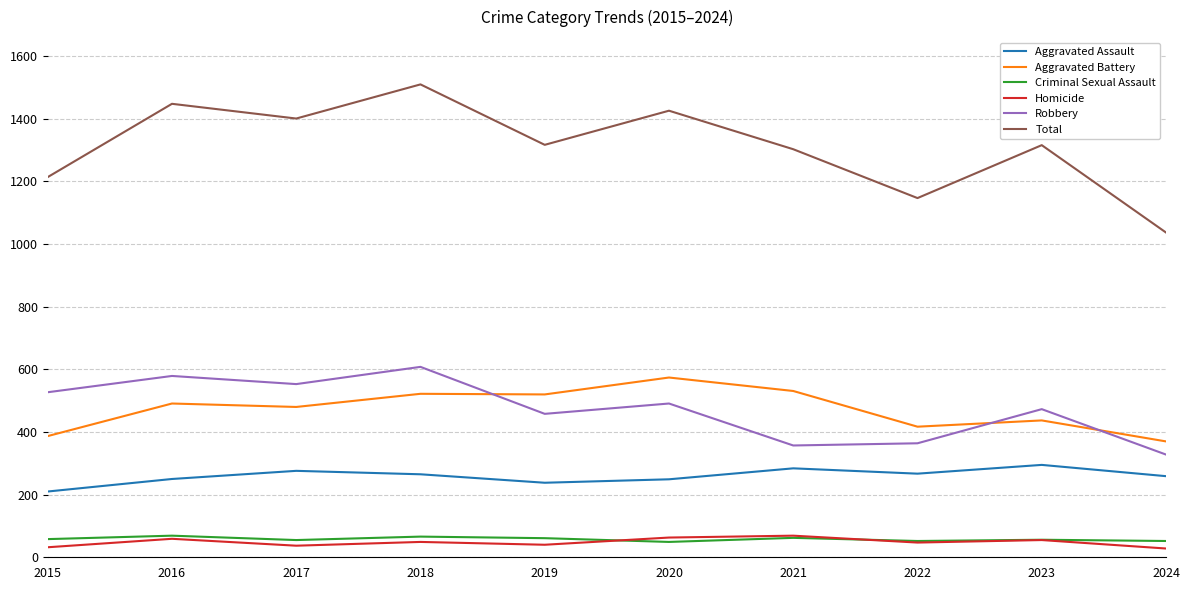

What is the minimum value for Aggravated Battery?

370